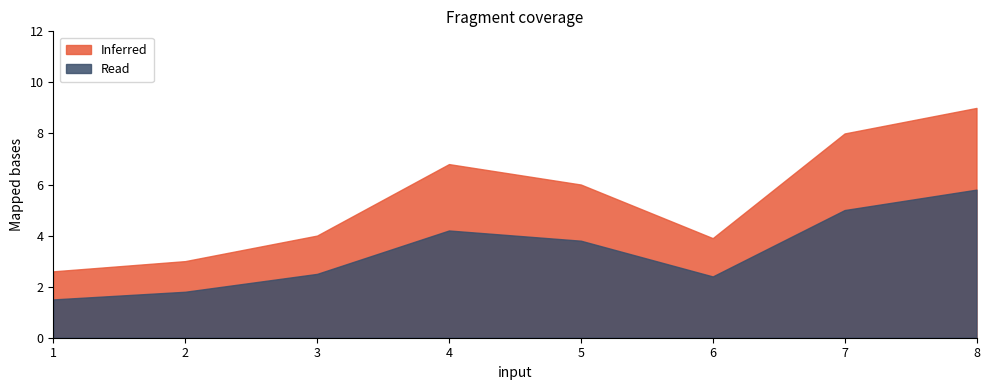

True or false: Inferred has a value of 6.0 at 5.

True